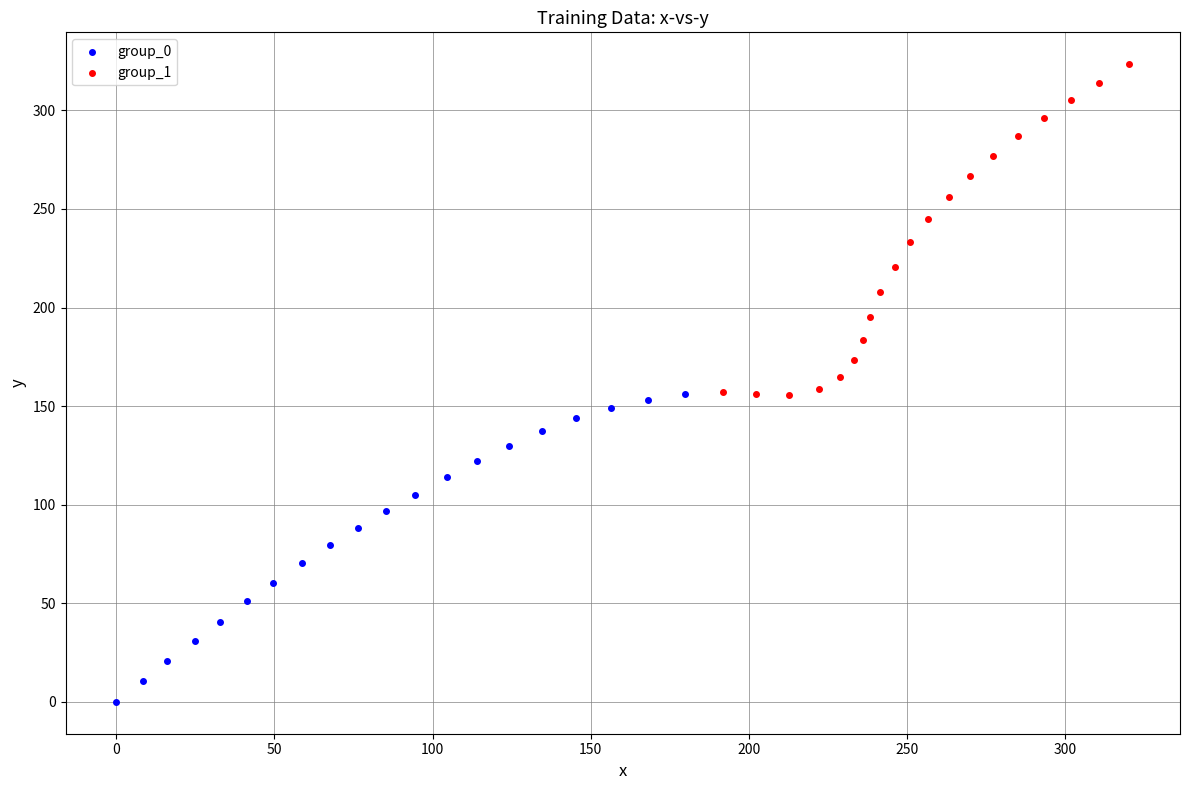

Which series contains the highest Y value?

group_1